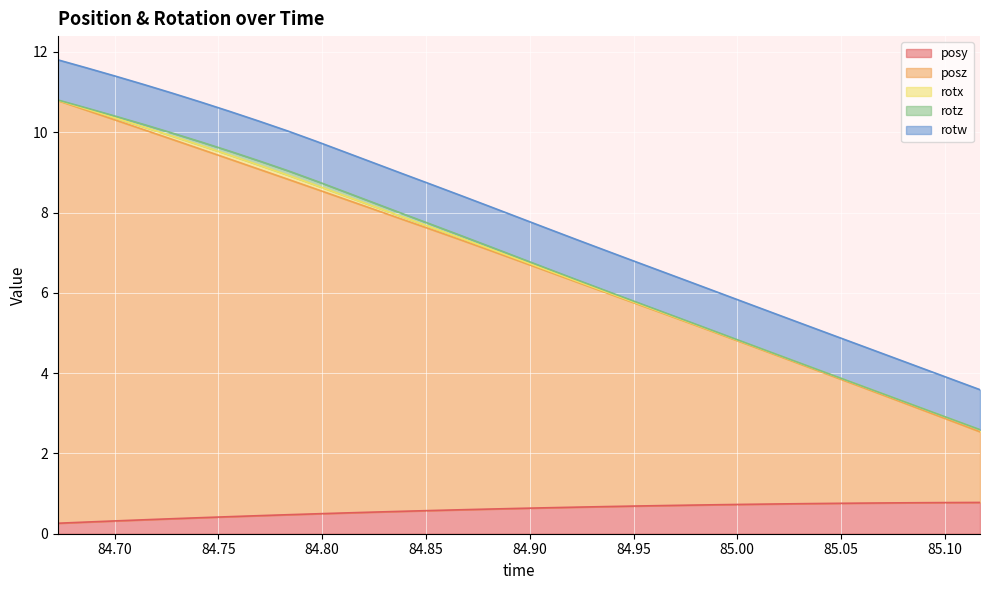

What is the highest value of the posy series?

0.8